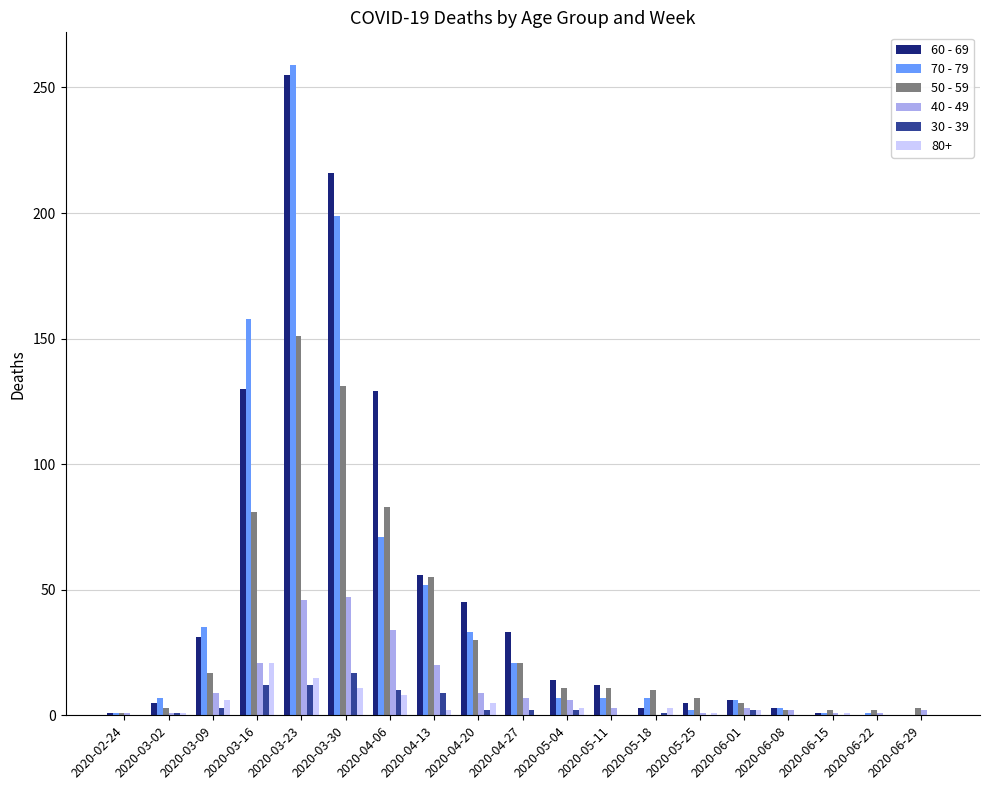

The 70 - 79 series shows 23 at 2020-04-13. True or false?

False